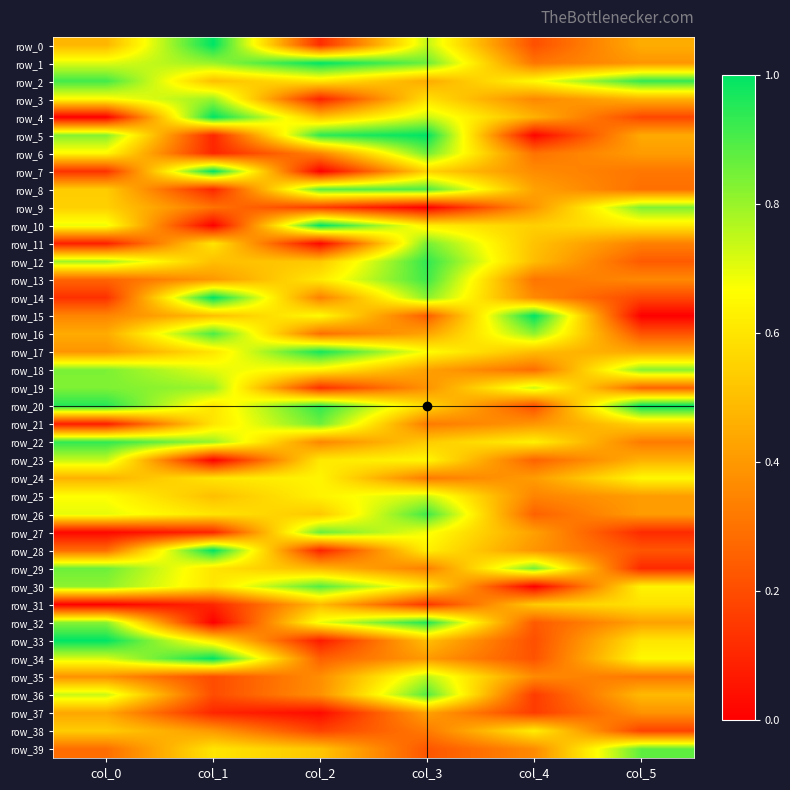

At how many categories does at least one series exceed 0?

6